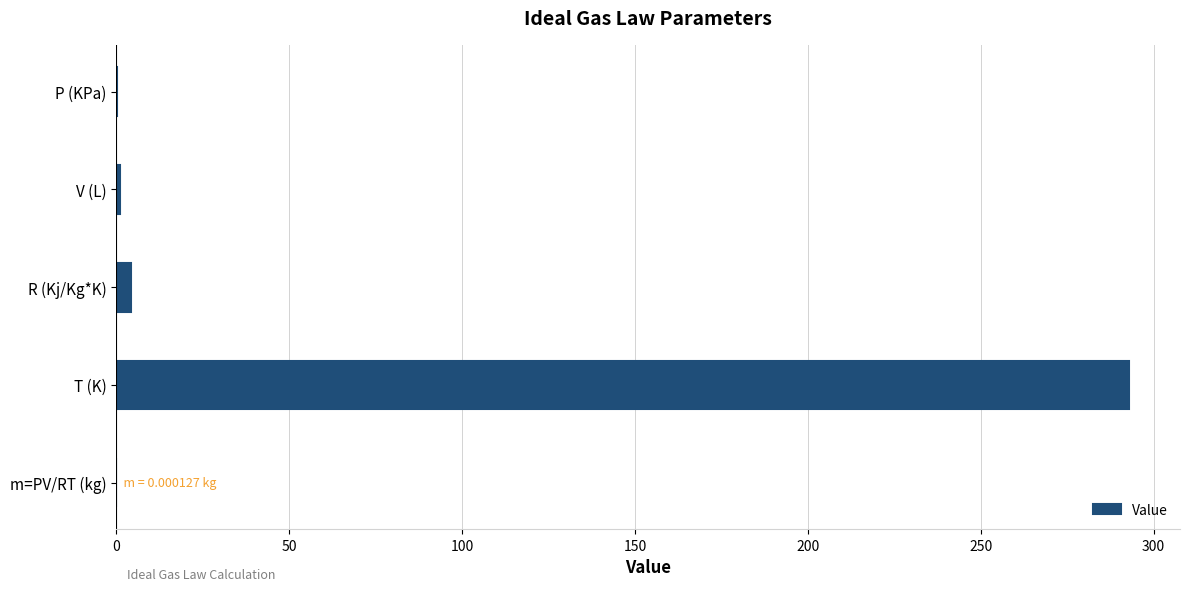

Are the bars horizontal?

Yes